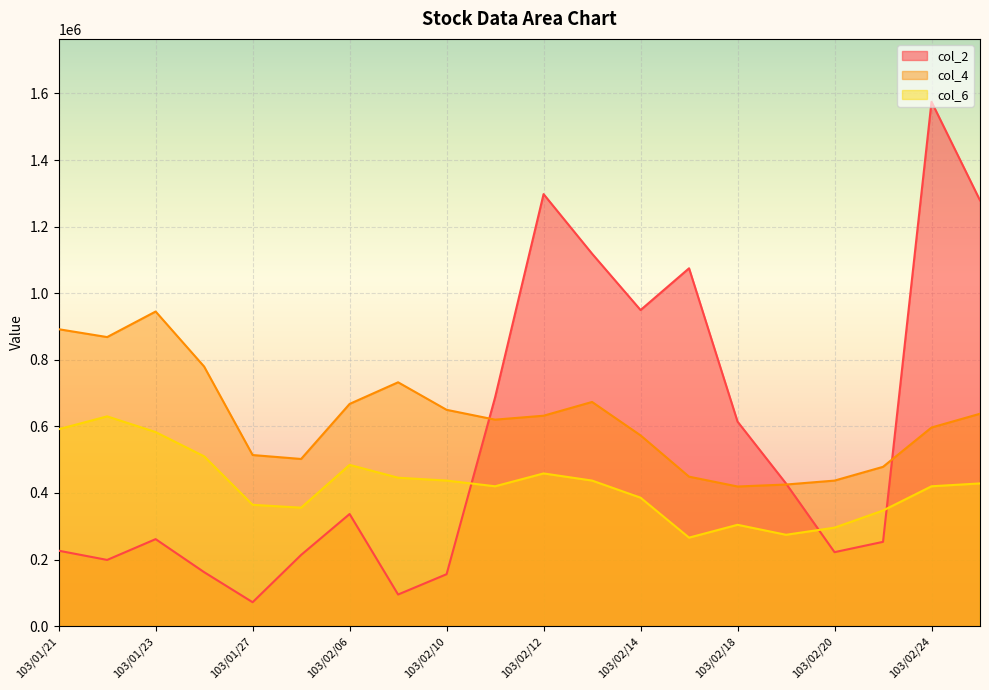

Reading left to right, list all the values displayed in this chart.

col_2: 226500.0	198750.0	261208.3	162000.0	71666.7	213791.7	336675.0	94833.3	155875.0	686950.0	1297633.3	1118658.3	949383.3	1074800.0	614266.7	428208.3	222058.3	253066.7	1574950.0	1278833.3
col_4: 891815.4	868191.2	944970.0	779600.2	513827.4	502015.3	667385.1	732351.7	649666.9	620136.6	631948.7	673291.1	572888.1	448860.8	419330.4	425236.5	437048.6	478391.1	596512.3	637854.8
col_6: 591409.8	629980.0	582838.6	509983.8	364274.1	355703.0	484270.3	445700.1	437129.0	419986.7	458556.9	437129.0	385702.0	265705.9	304276.1	274277.0	295704.9	347131.8	419986.7	428557.8